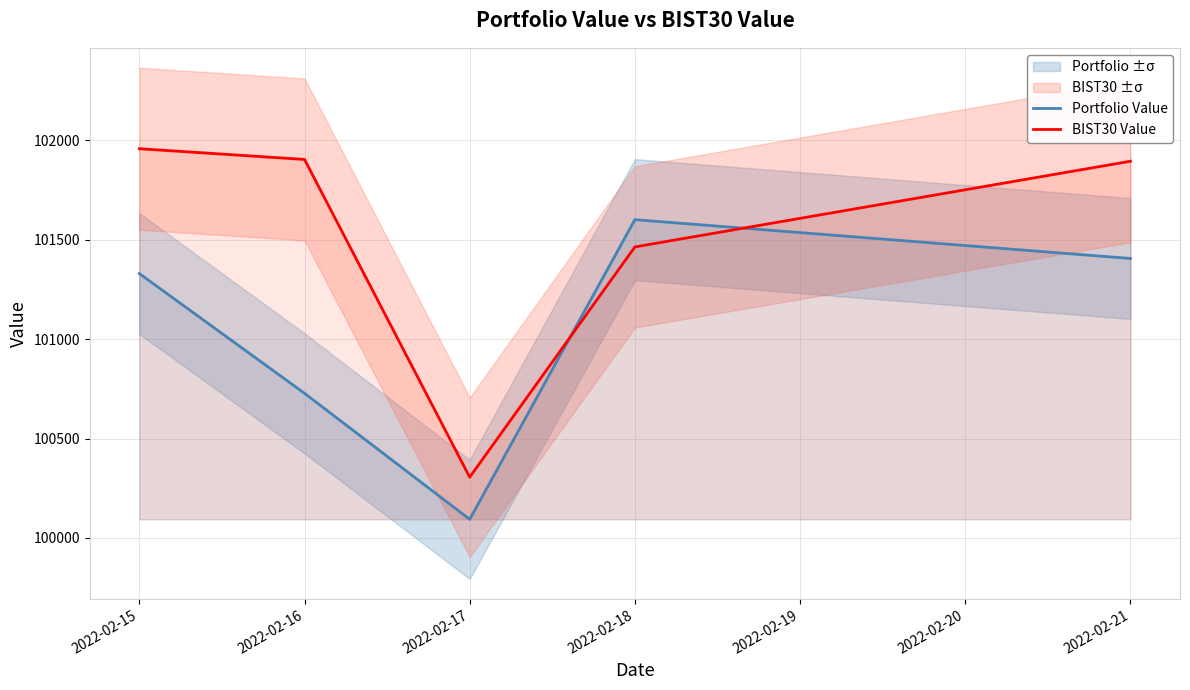

How many data points in BIST30 Value are less than 101895?

2